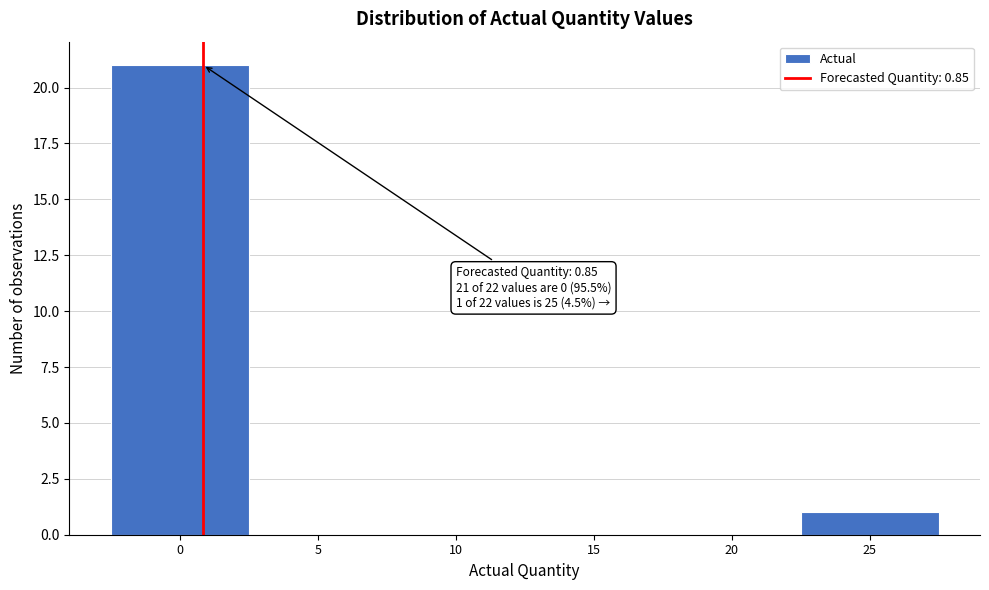

Over which range of the x-axis is the bar tallest?

-2.5 to 2.5